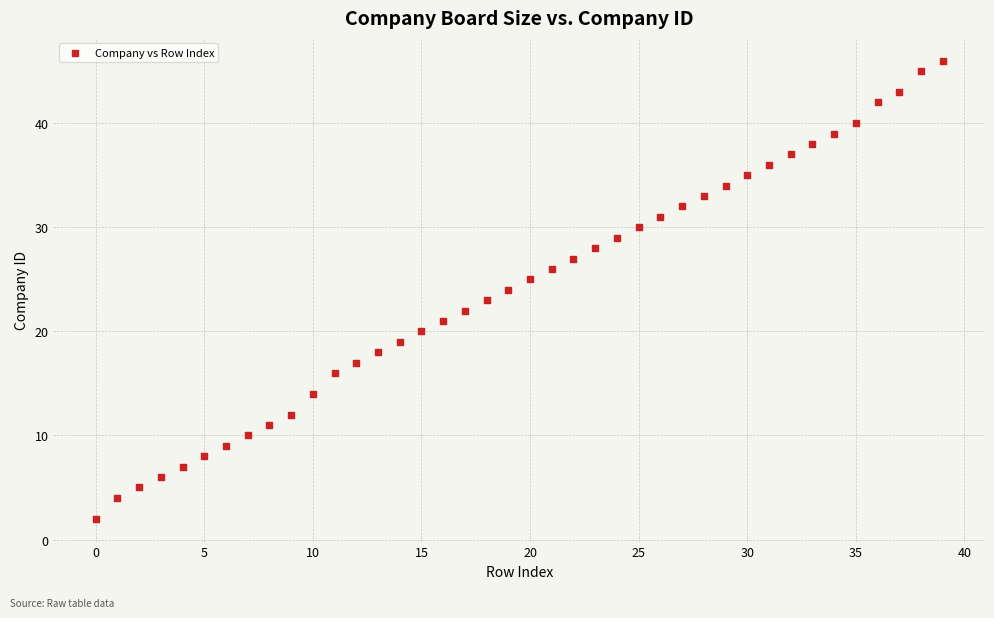

What is the range of Y values (max minus min)?

44